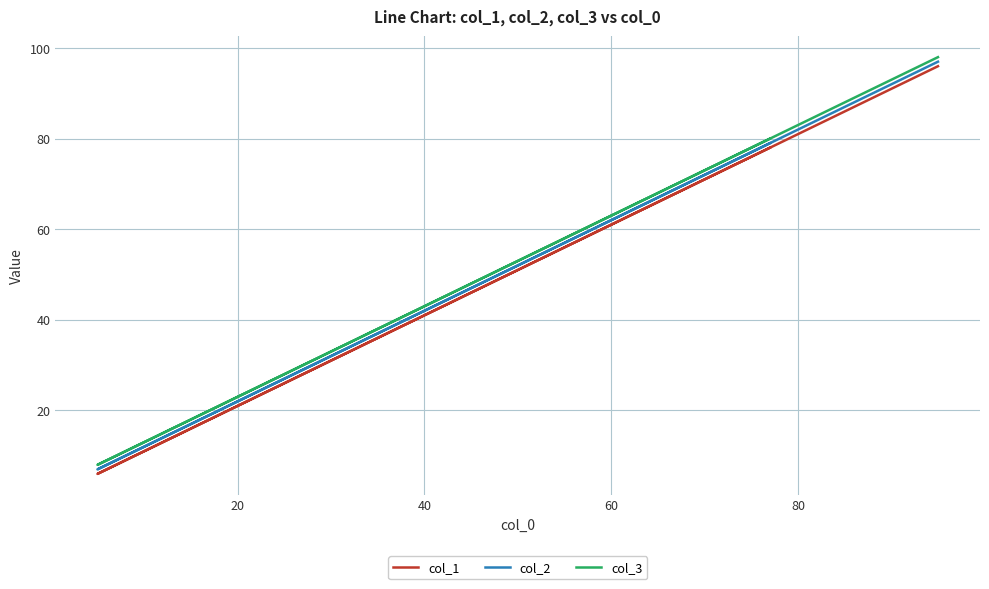

The value of col_2 at 15 is 29. True or false?

False